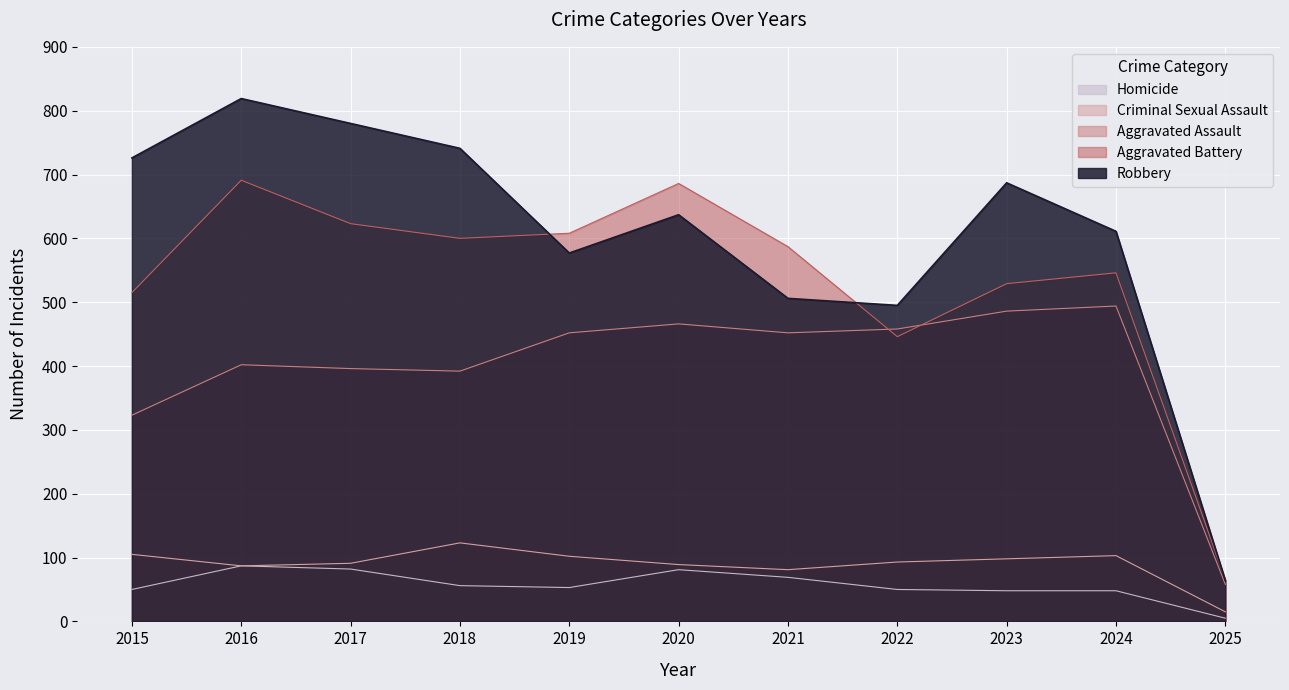

At which label is Criminal Sexual Assault closest to 69?

2021